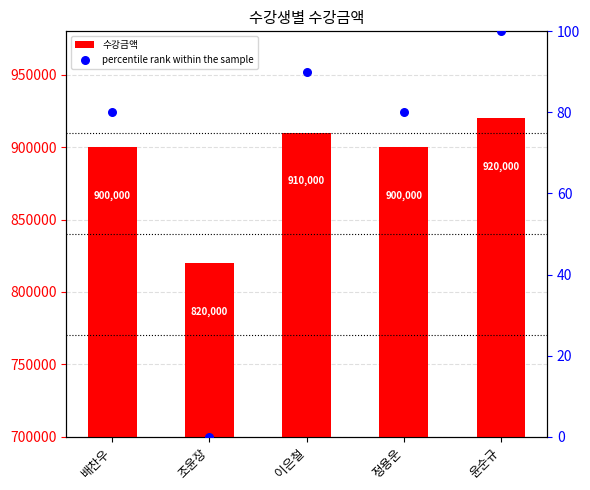

Is the value of percentile rank within the sample at 정용운 greater than the value of 수강금액 at 정용운?

No